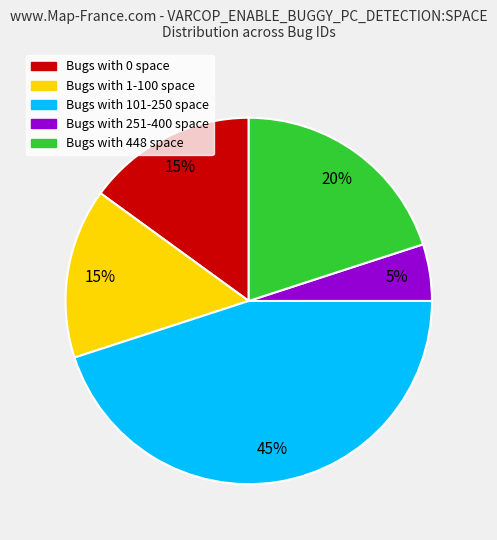

To the nearest percent, what is the difference between the largest and smallest slice percentages?

40%